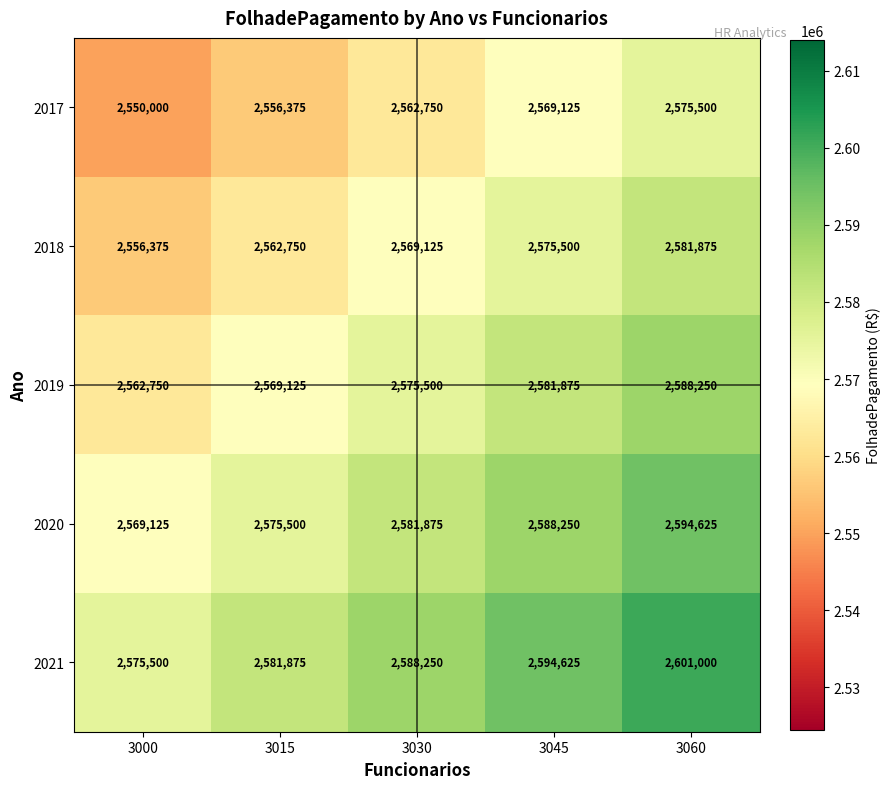

At 3000, list the series in order from smallest to largest.

2017, 2018, 2019, 2020, 2021